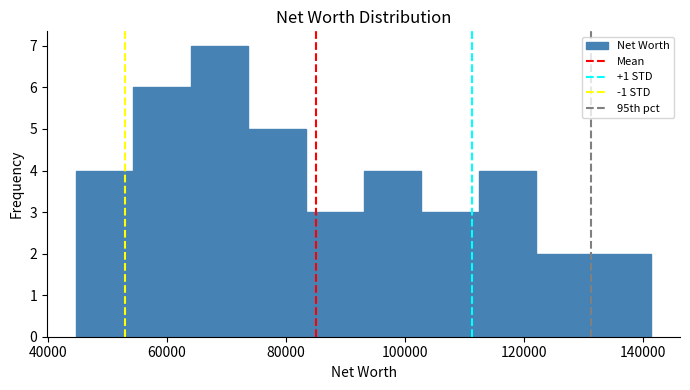

Reading left to right, transcribe this chart: for each bar, give the range it covers on the x-axis and its height. Neither the bar edges nor the heights are printed on the chart, so give them approximately, as read against the axes.

44000 to 54000: 4
54000 to 64000: 6
64000 to 74000: 7
74000 to 84000: 5
84000 to 94000: 3
94000 to 102000: 4
102000 to 112000: 3
112000 to 122000: 4
122000 to 132000: 2
132000 to 142000: 2